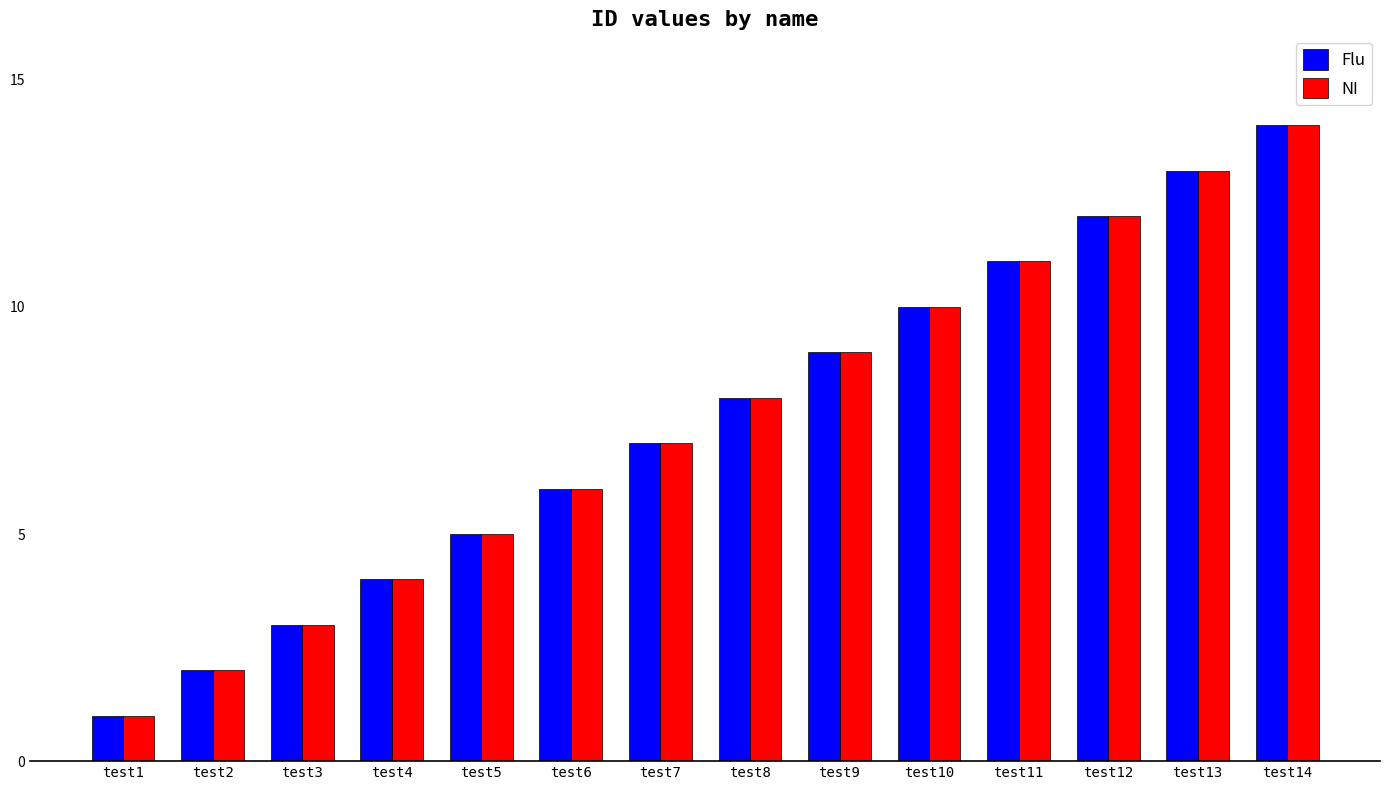

At which category is the sum across all series the highest?

test14